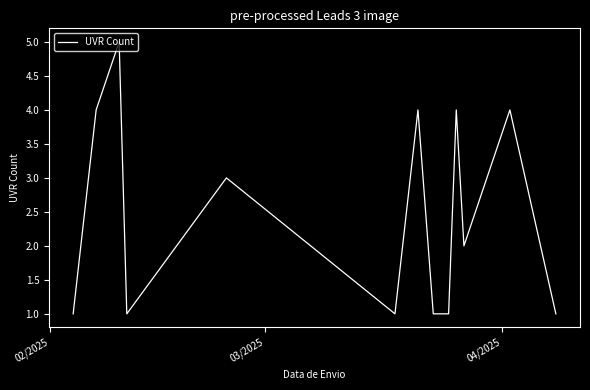

What is the minimum value shown in the chart?

1